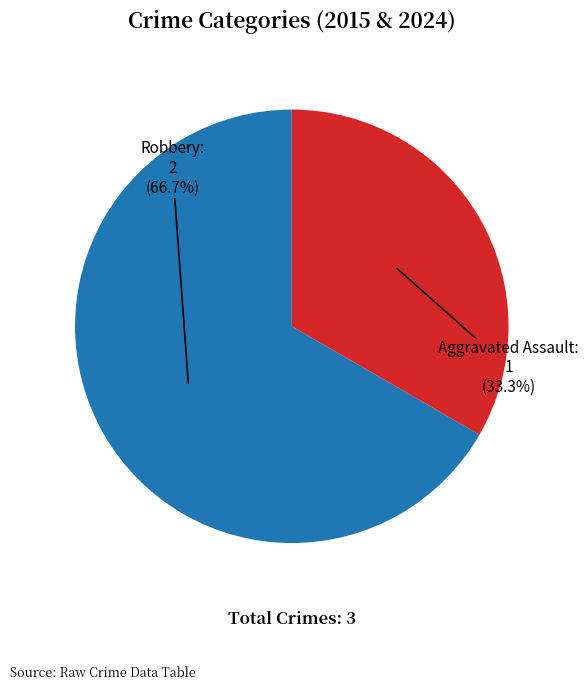

Does any single category account for the majority?

Yes